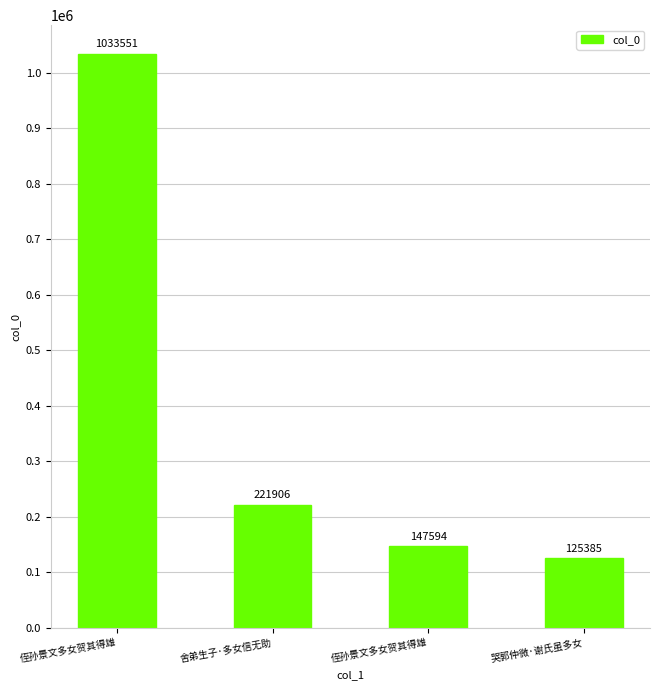

What is the minimum value shown in the chart?

125385